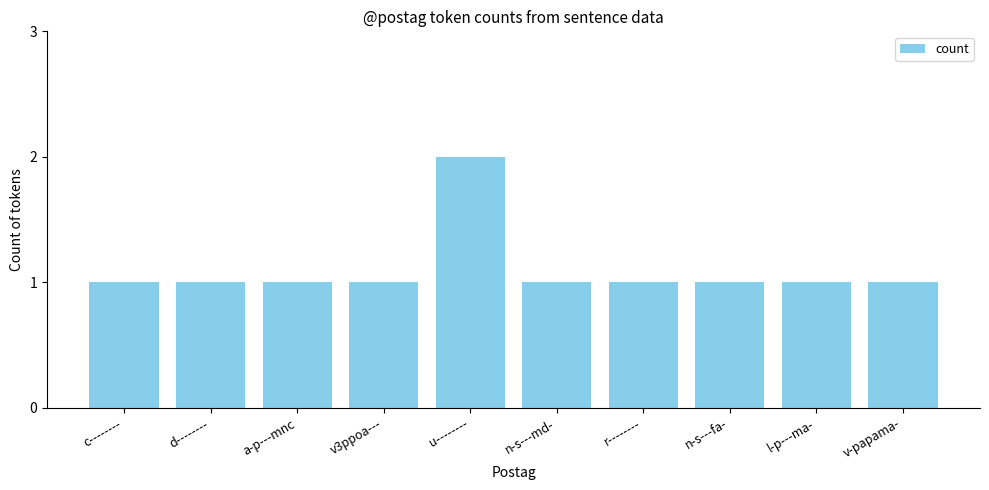

Approximately how many times larger is the value at n-s---md- compared to v-papama-?

1.0